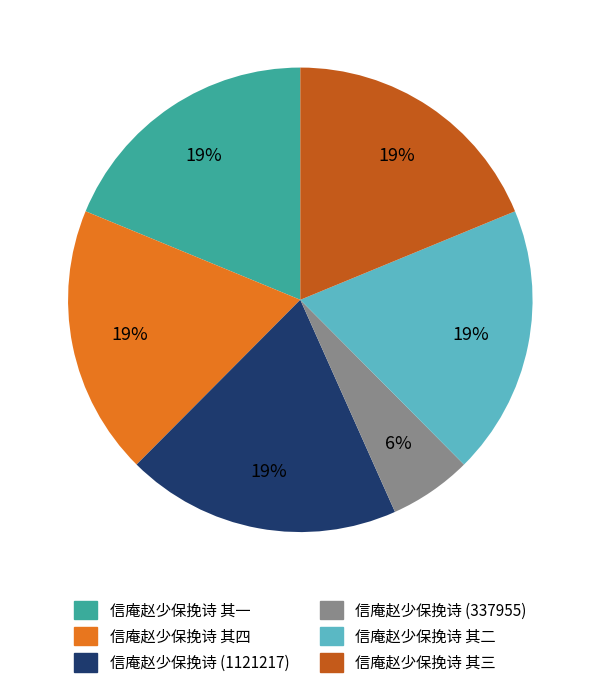

To the nearest percent, what is the average slice percentage?

17%